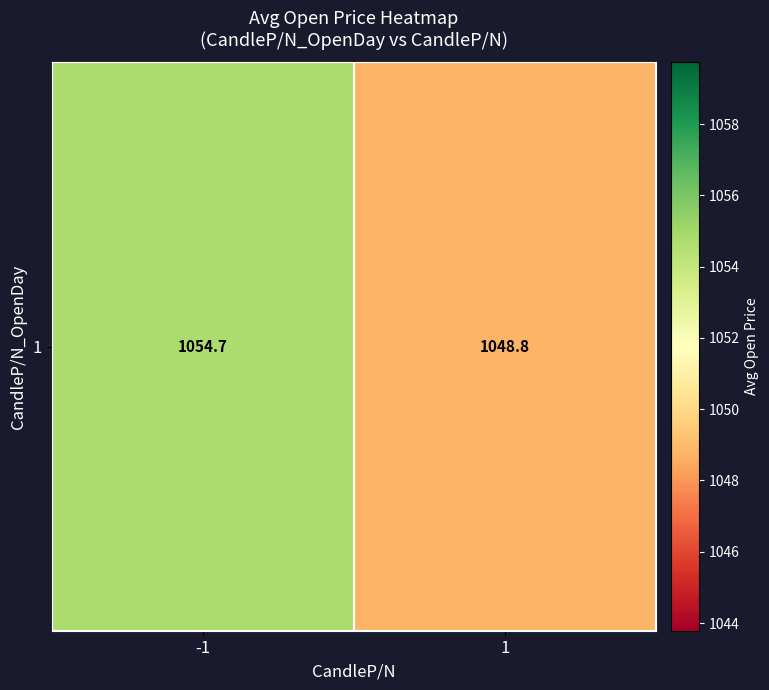

What is the ratio of the value at 1 to the value at -1?

1.0